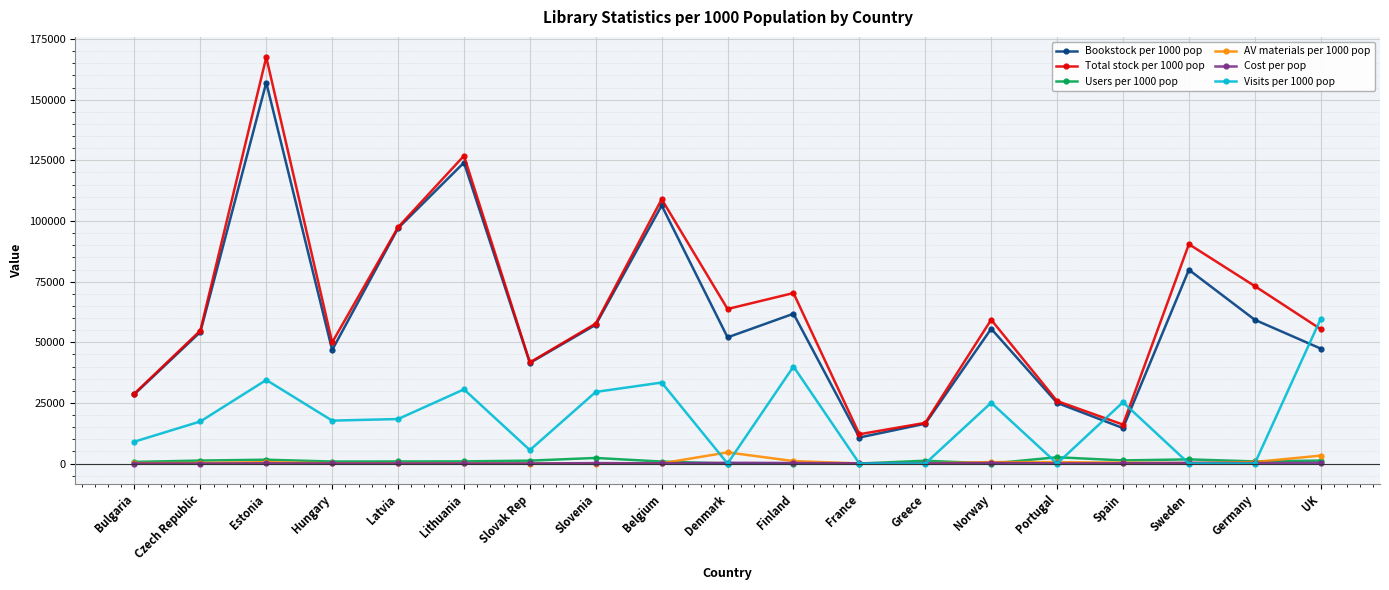

At which category does the chart reach its peak across all series?

Estonia